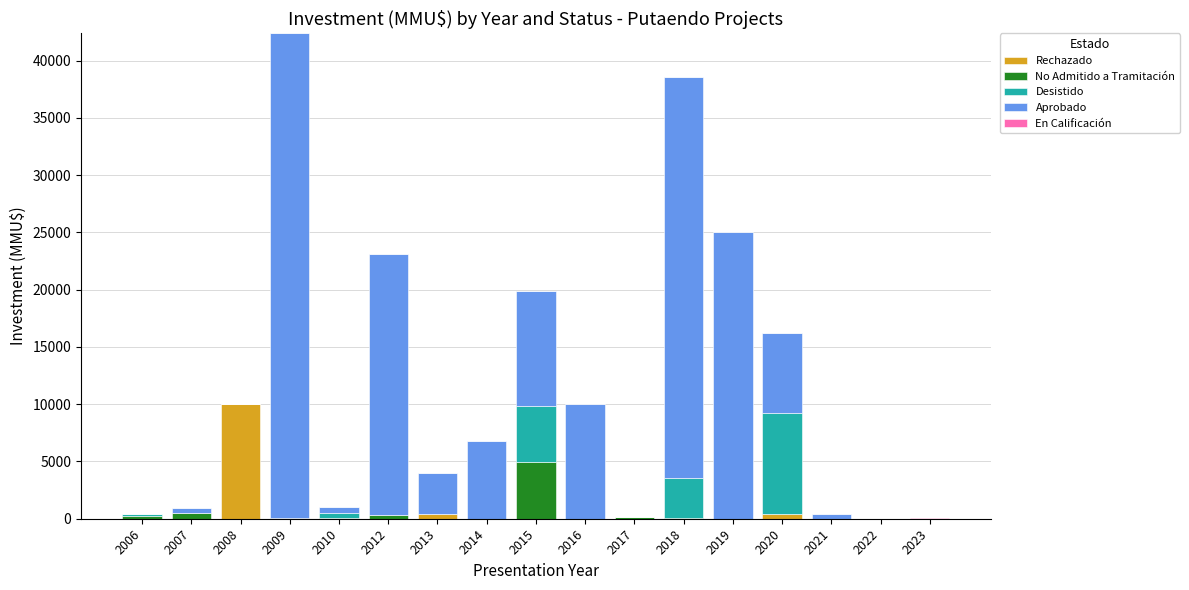

What is the total value across all series at 2020?

16230